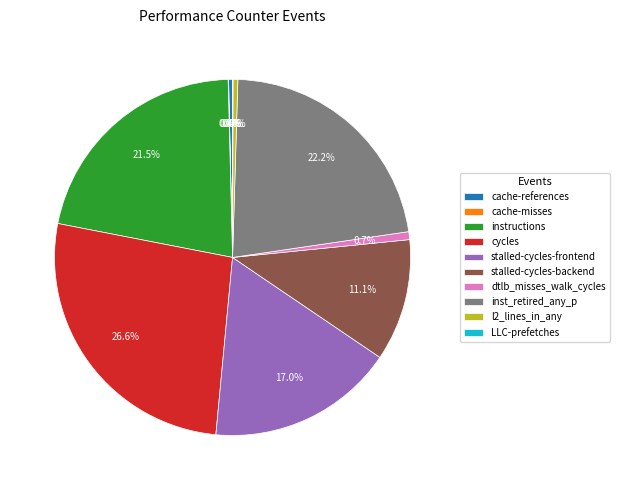

Is there any slice that represents more than half of the pie?

No